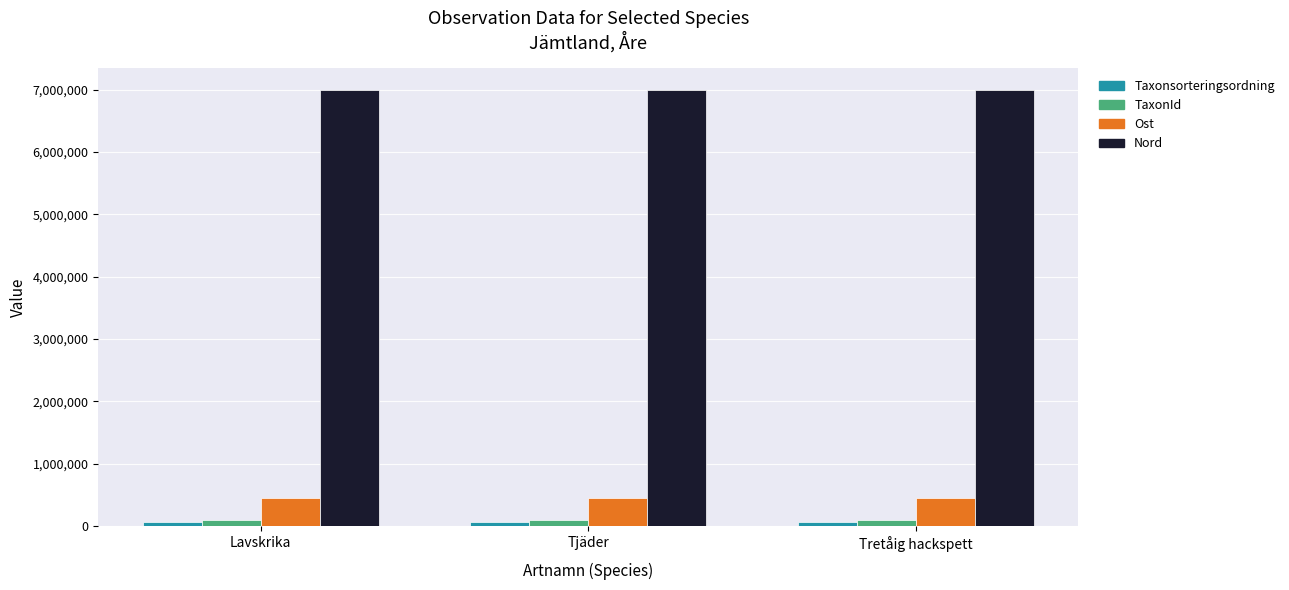

How many values in the TaxonId series are below 100138?

1